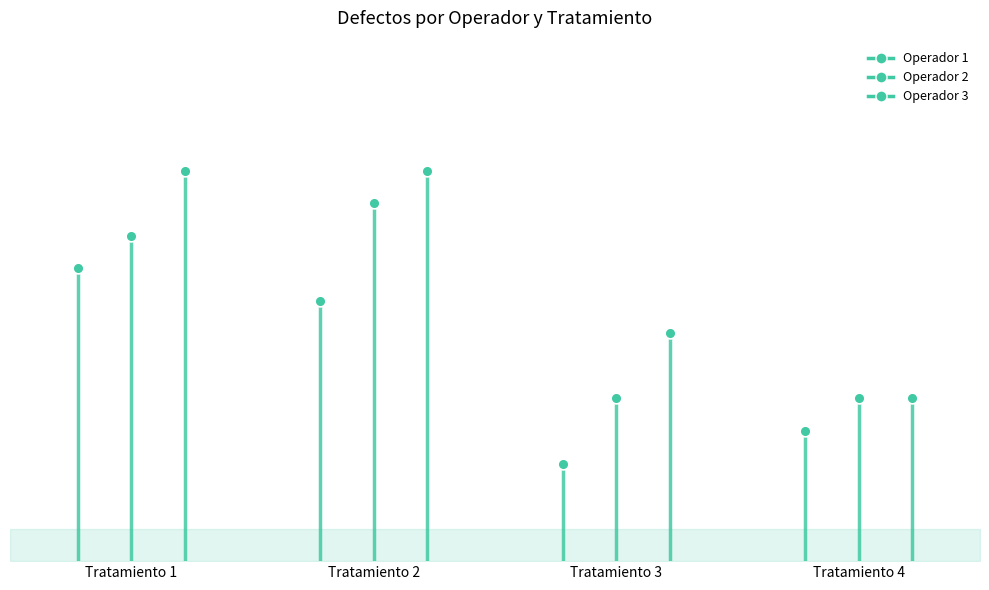

Which series reaches the minimum Y coordinate?

Operador 1